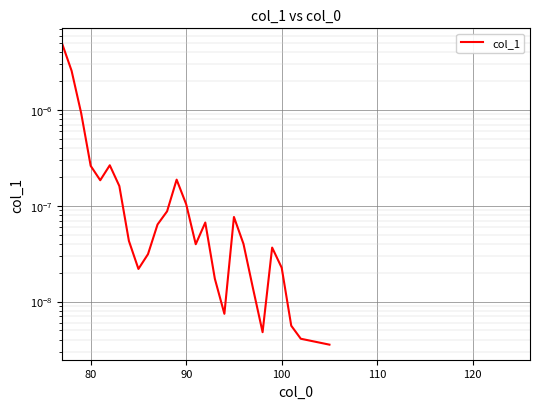

How many distinct data groups are displayed?

1